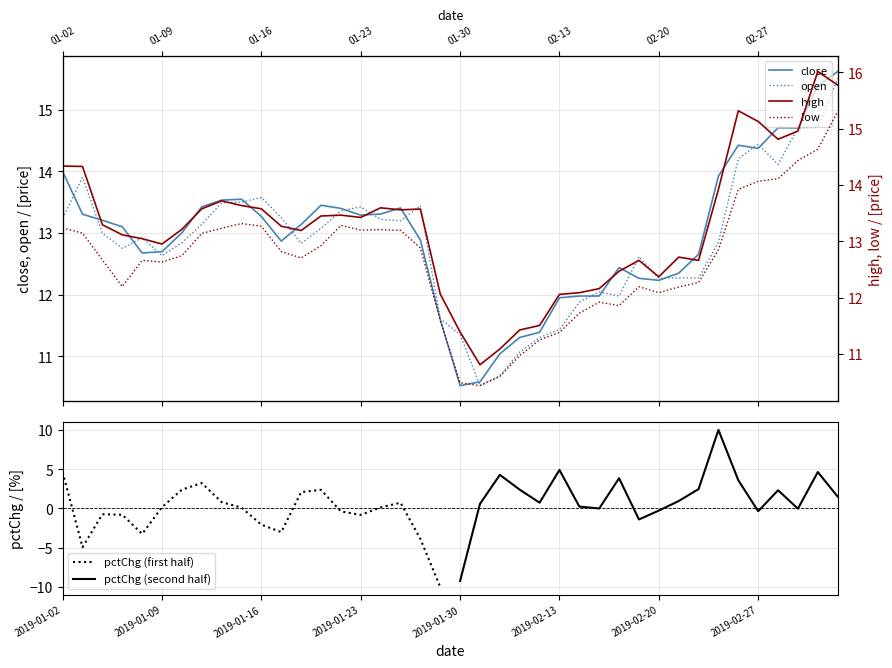

What is the minimum value for pctChg (first half)?

-10.0